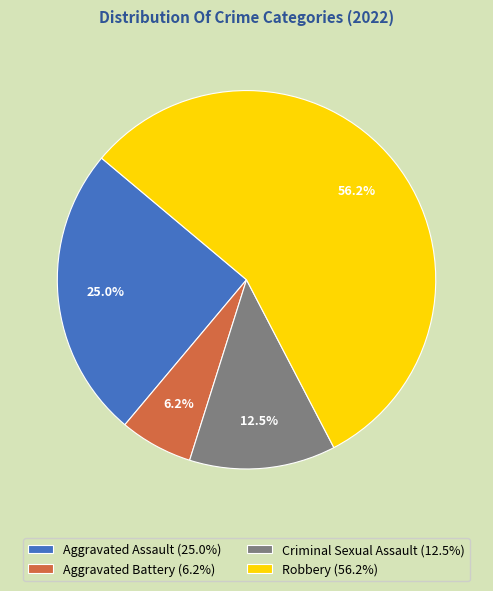

Is it true that Criminal Sexual Assault is 1% of the pie?

False